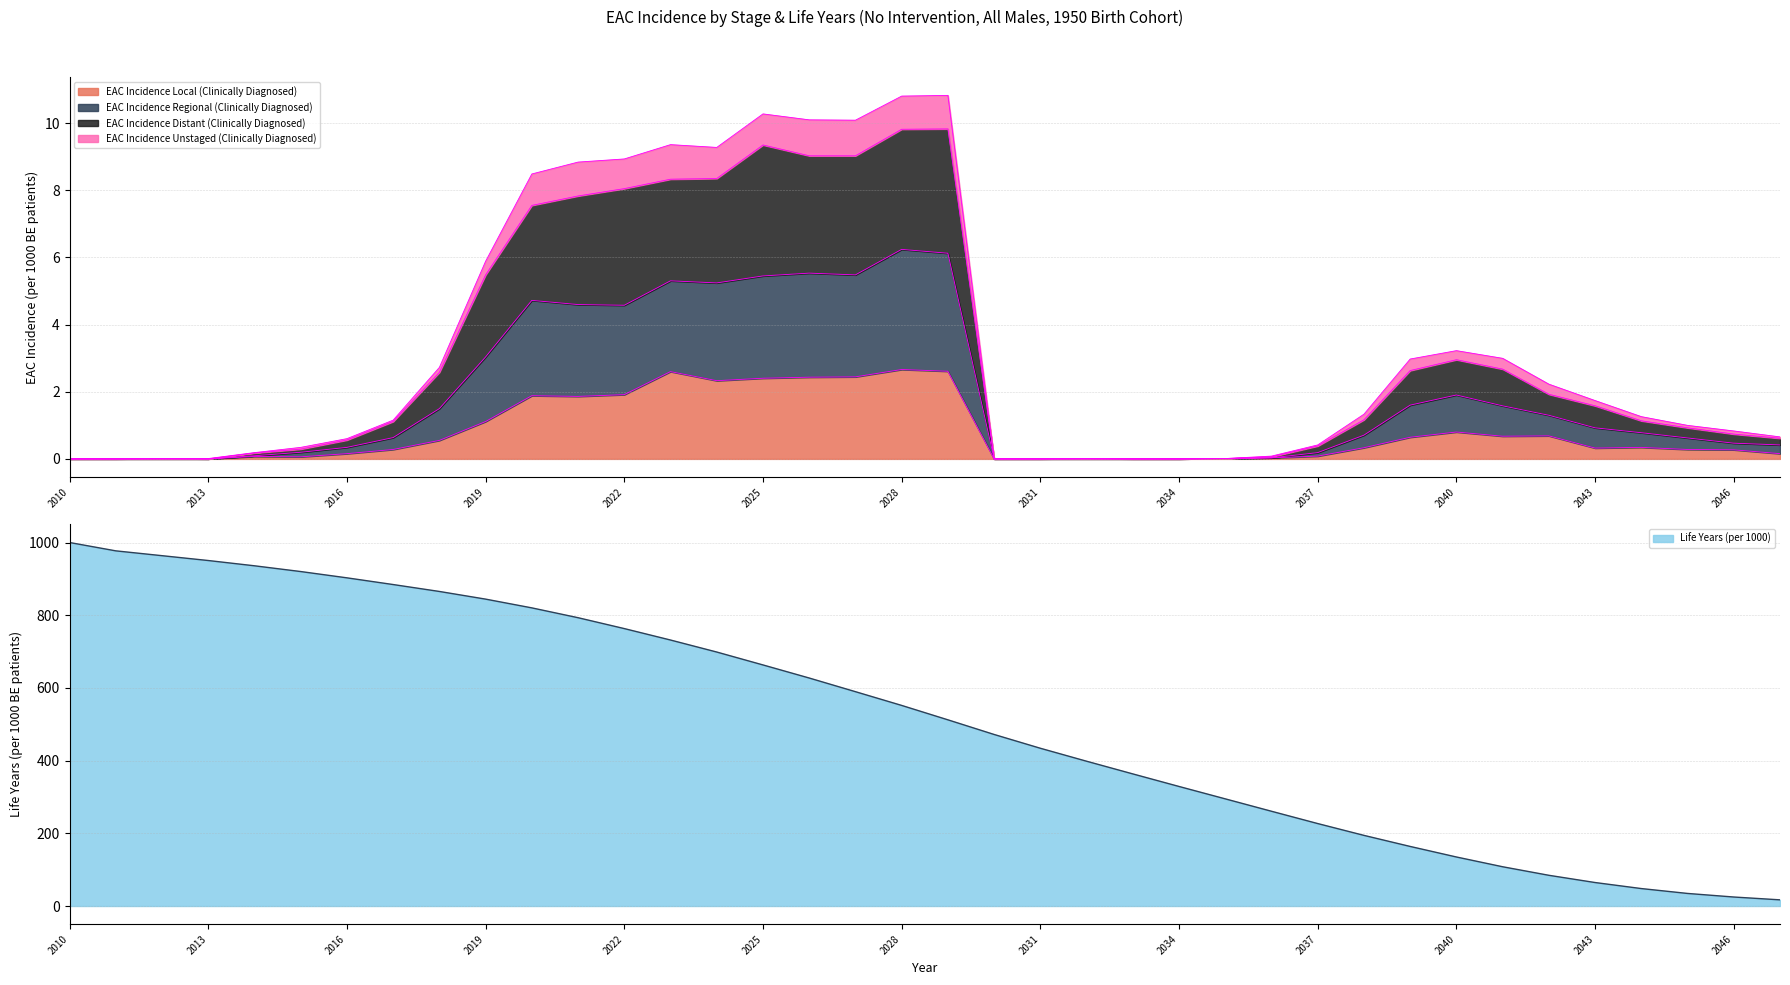

Where is the first local minimum for EAC Incidence Unstaged (Clinically Diagnosed)?

2022